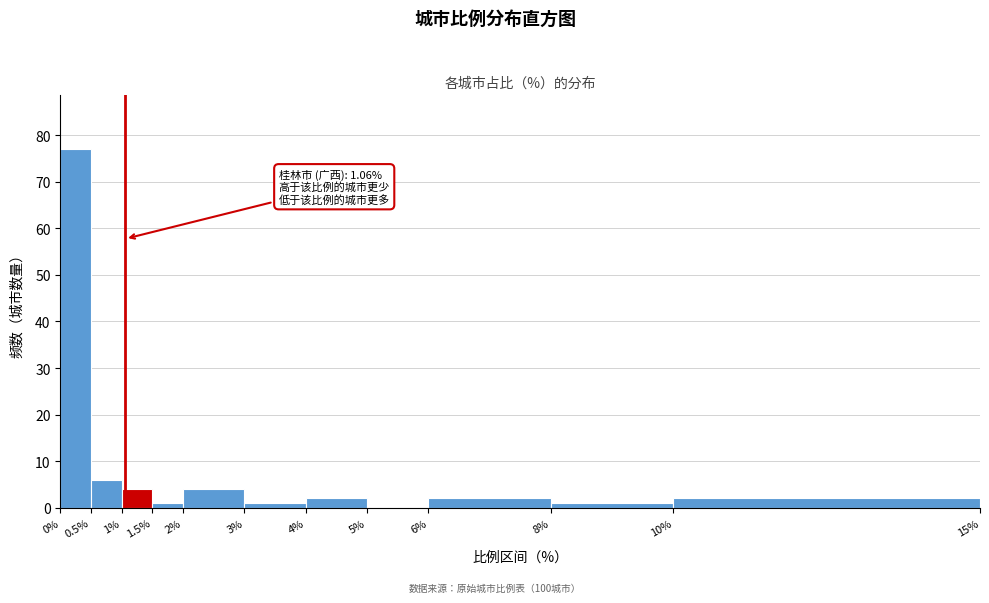

Which range on the x-axis has the tallest bar?

0% to 0.5%